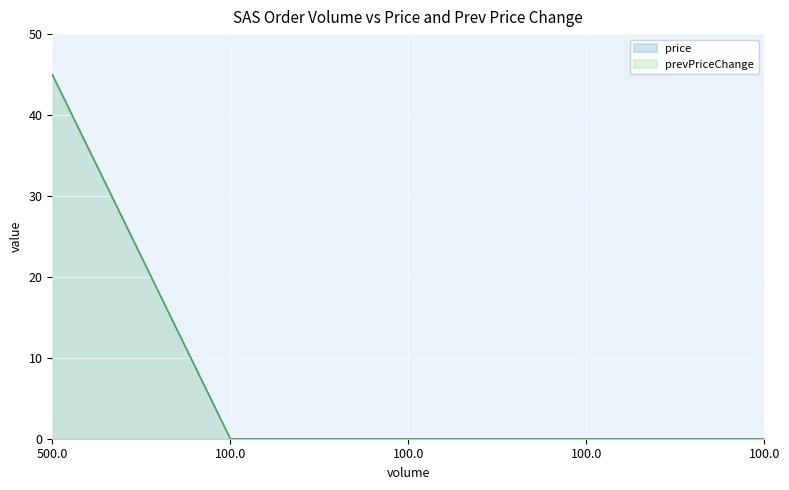

At 100.0, list the series in order from smallest to largest.

price, prevPriceChange